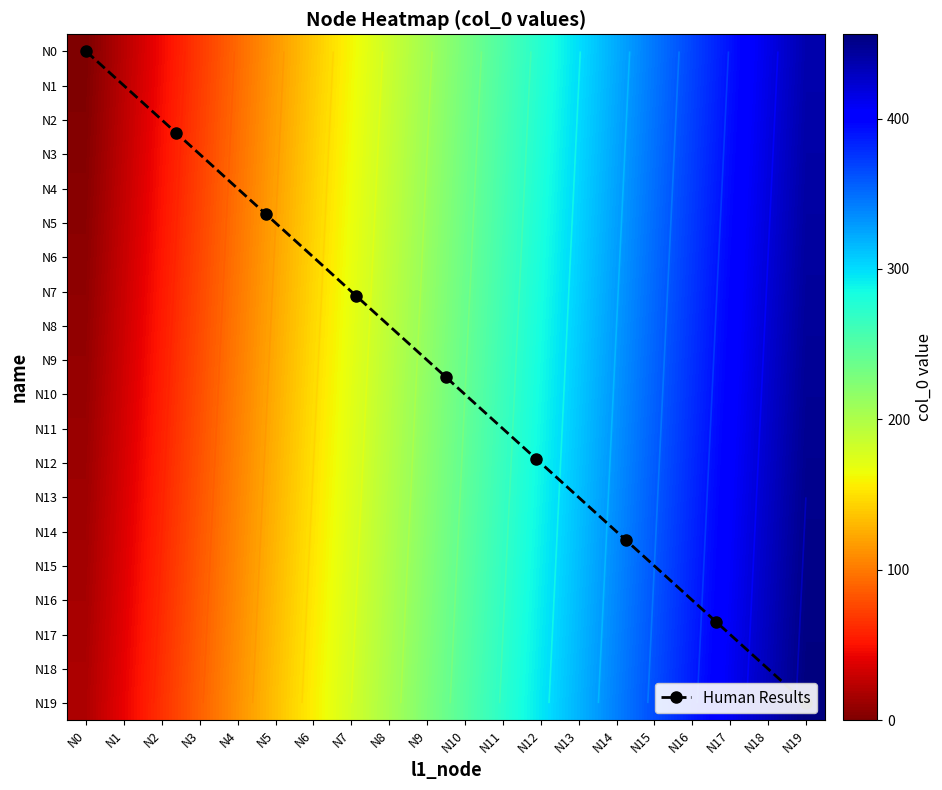

What is the difference between the maximum and minimum values in the N16 series?

437